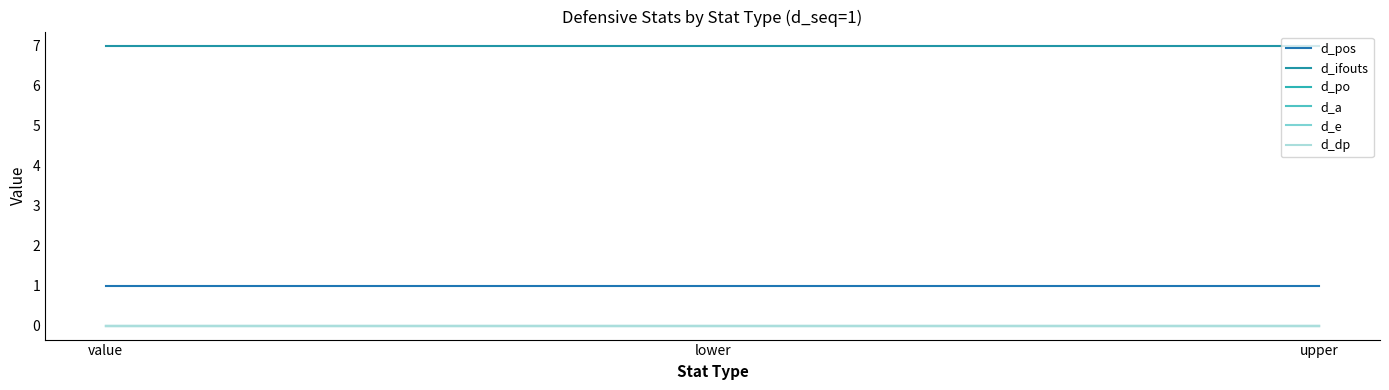

Rank the series at upper from highest to lowest value.

d_ifouts, d_pos, d_po, d_a, d_e, d_dp